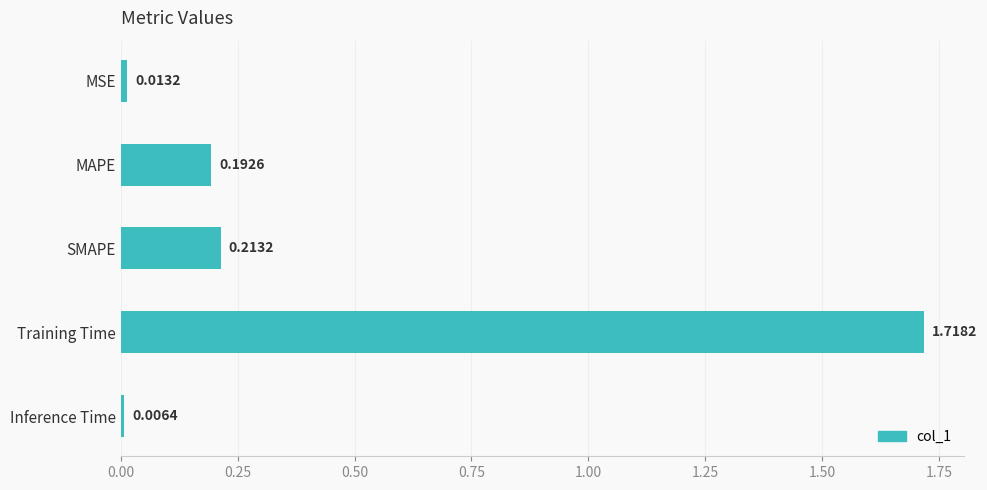

Between Inference Time and Training Time, which is larger?

Training Time